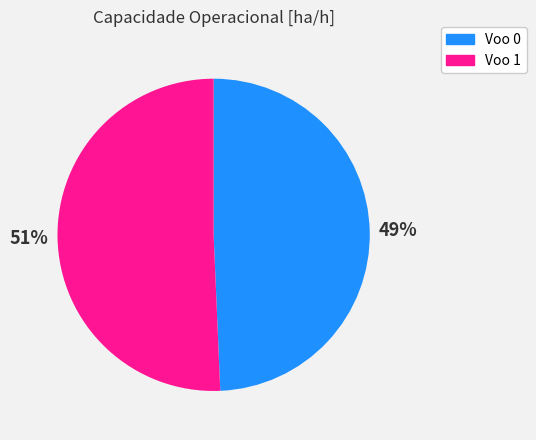

To the nearest percent, what is the combined percentage of Voo 1 and Voo 0?

100%